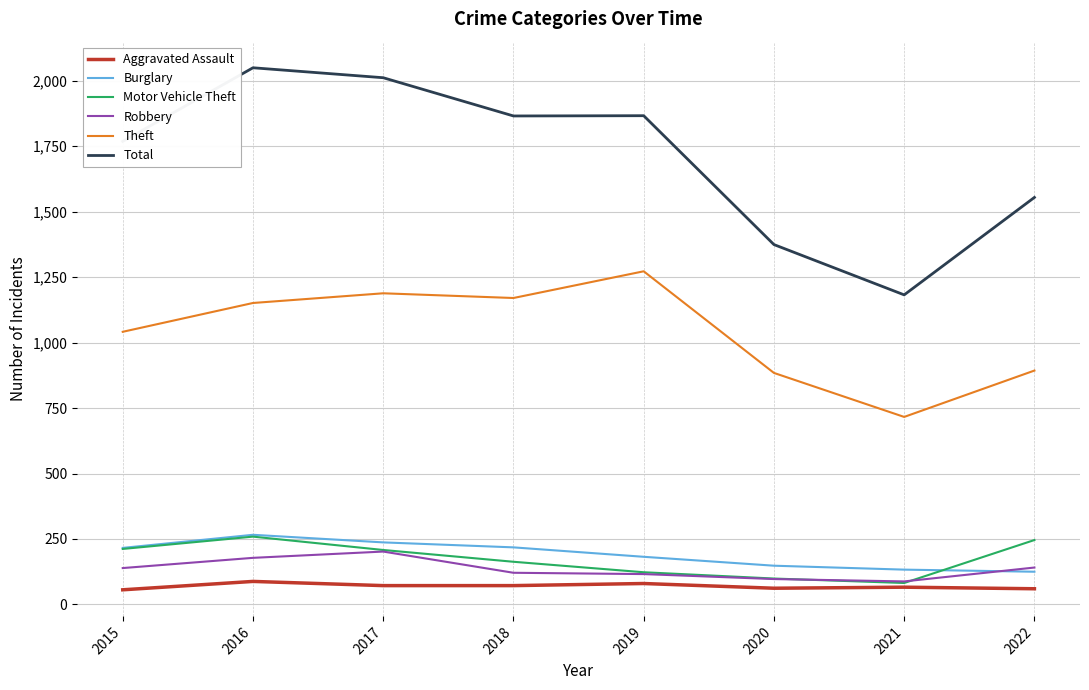

True or false: Total and Robbery intersect in this chart.

False